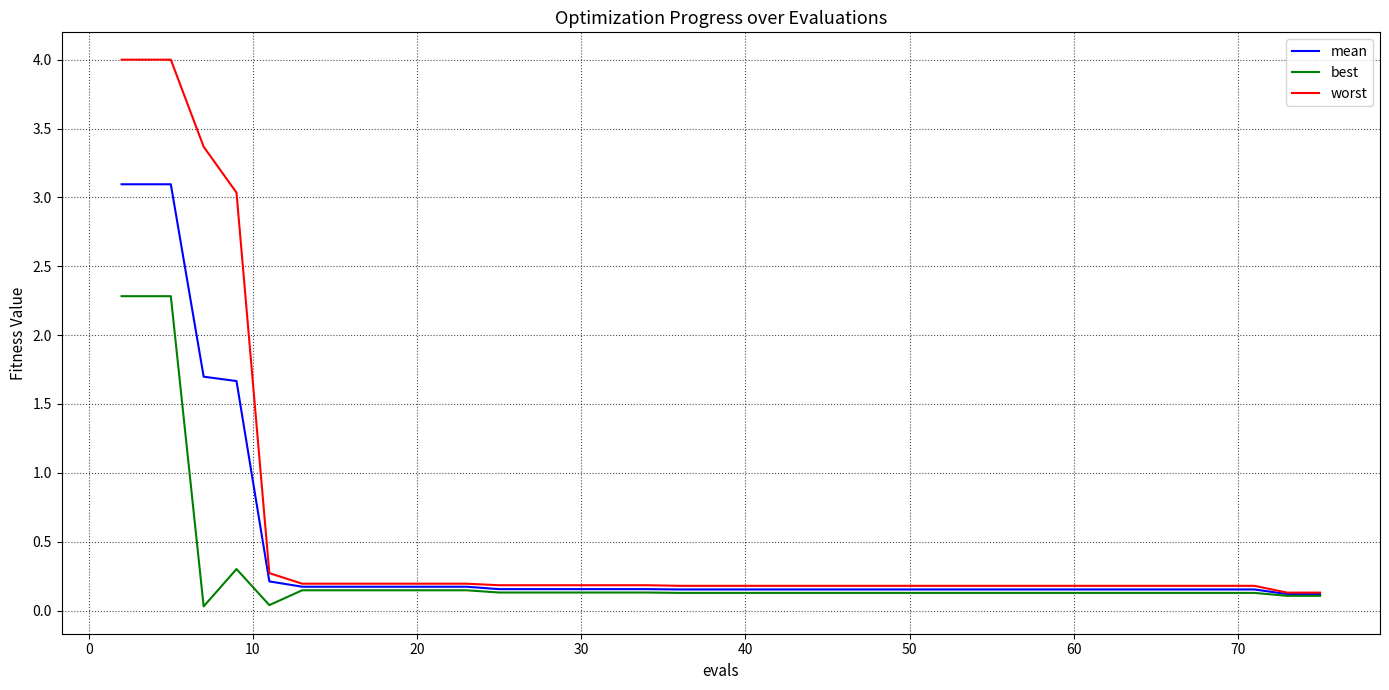

Which series has the widest spread of values?

worst